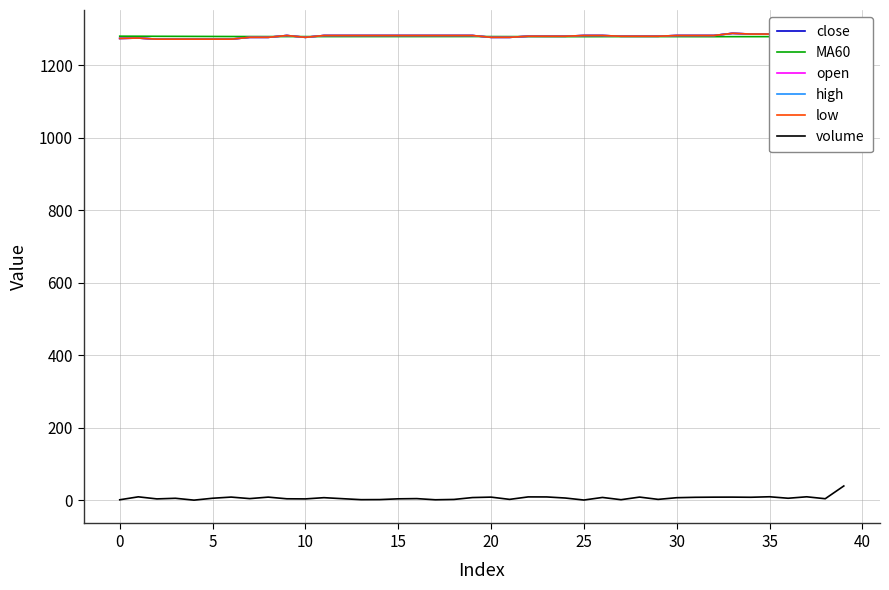

Is the value of volume at 16 greater than the value of close at 36?

No